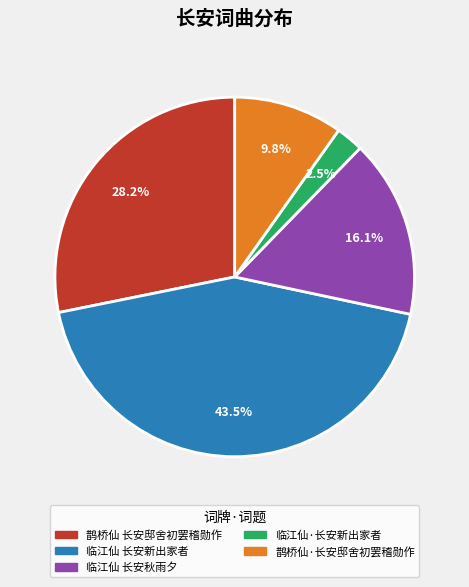

To the nearest percent, what percentage of the pie is 临江仙 长安秋雨夕?

16%